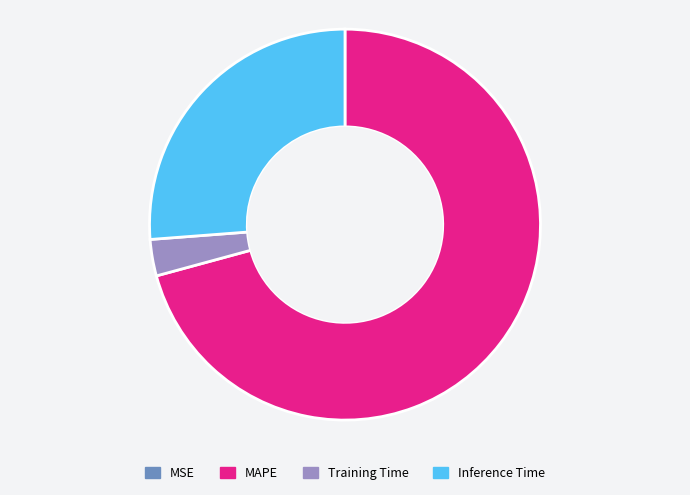

Between Training Time and MAPE, which is larger?

MAPE